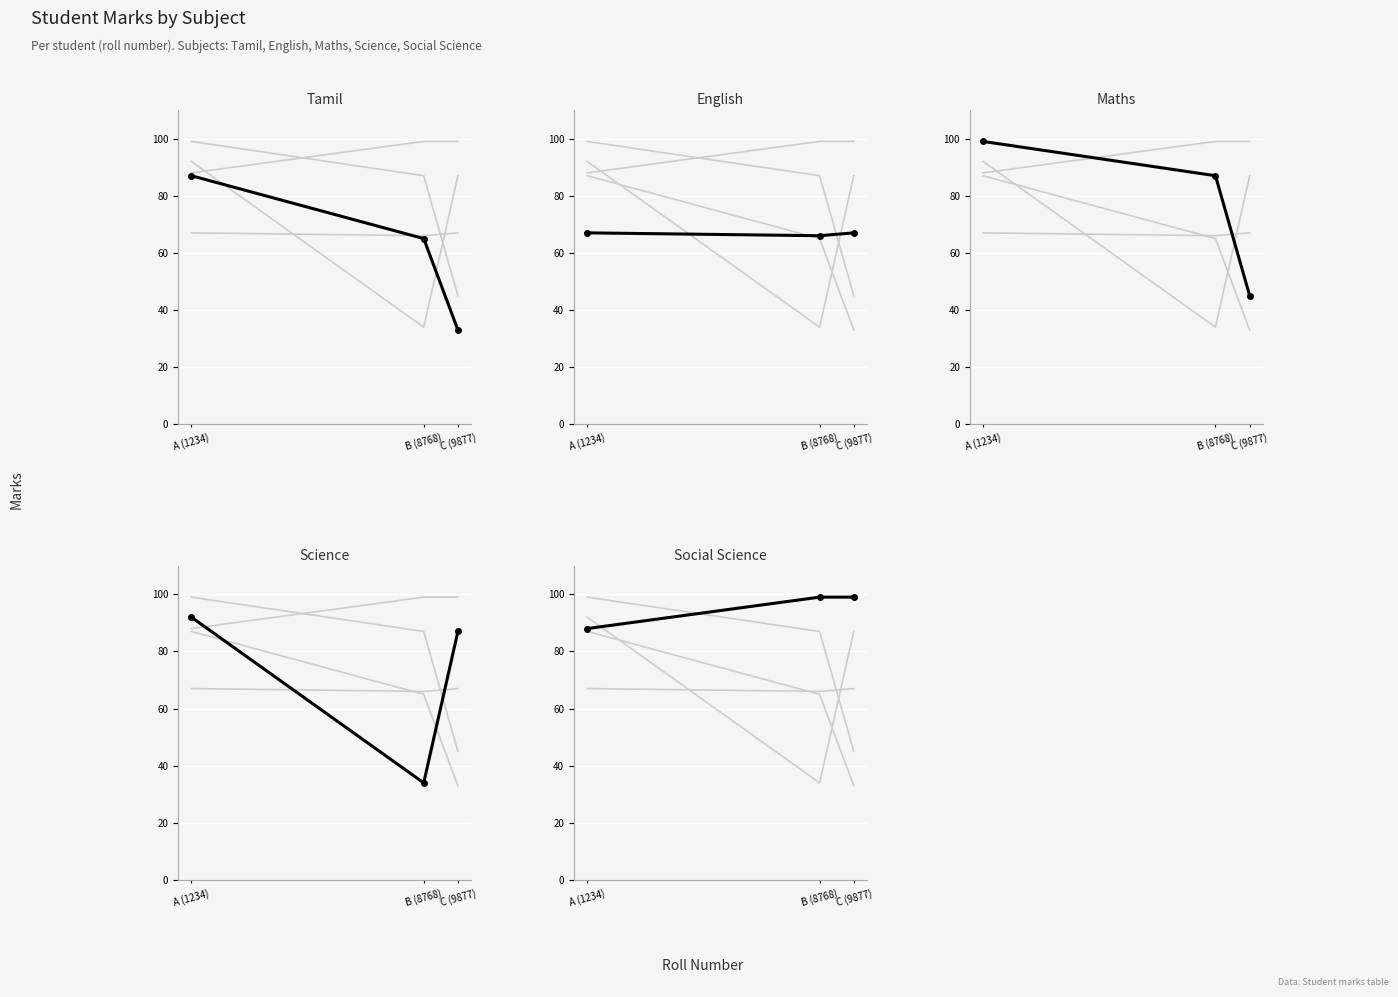

What is the average value of the Maths series?

77